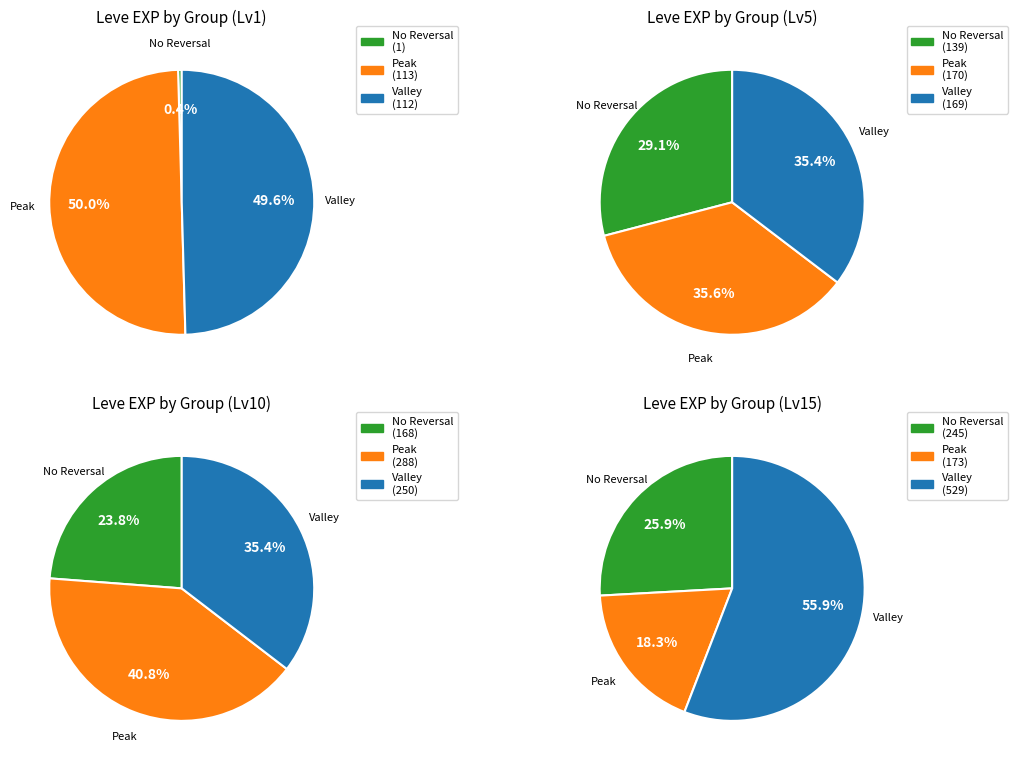

To the nearest percent, what is the combined percentage of 1 and 4?

25%